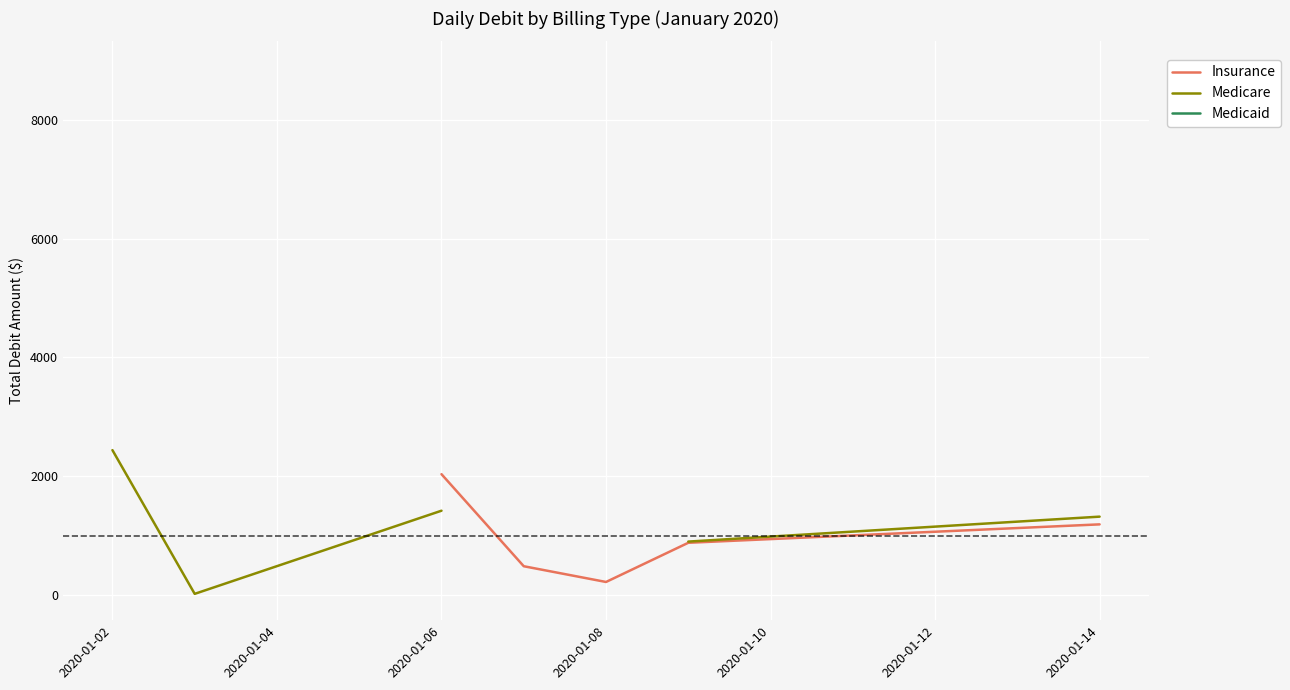

True or false: Medicare and Insurance intersect in this chart.

False